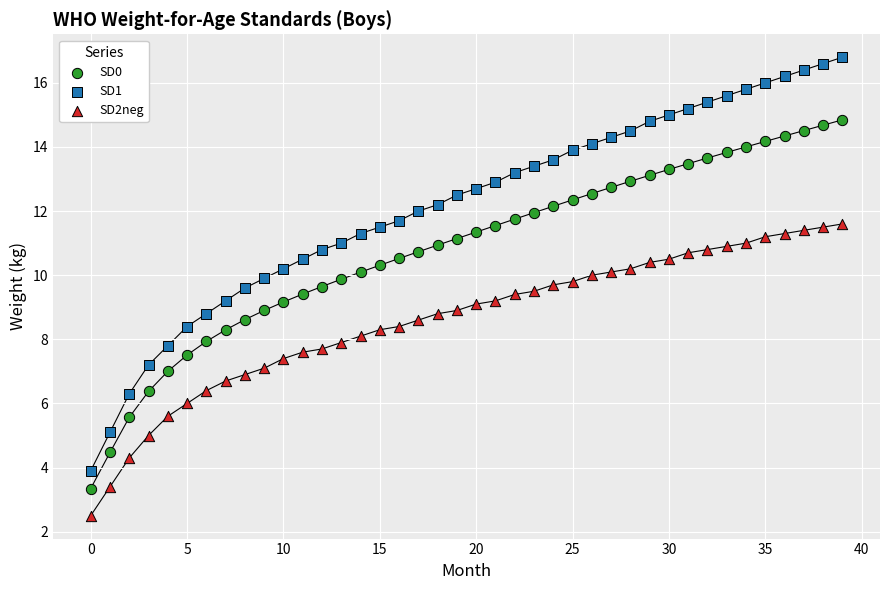

Which series contains the lowest Y value?

SD2neg